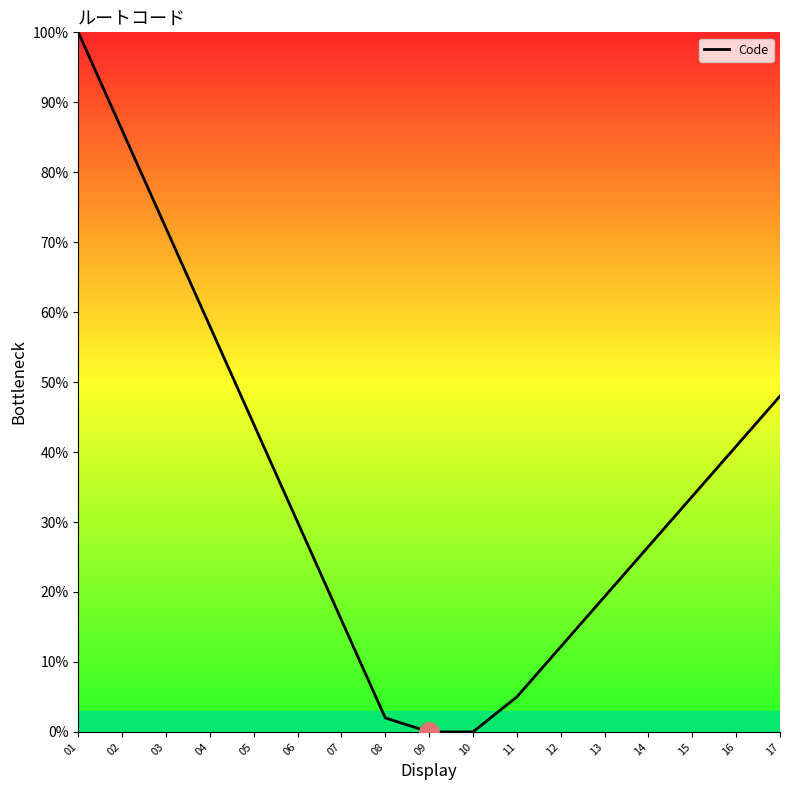

What is the sum of all values?

593.5